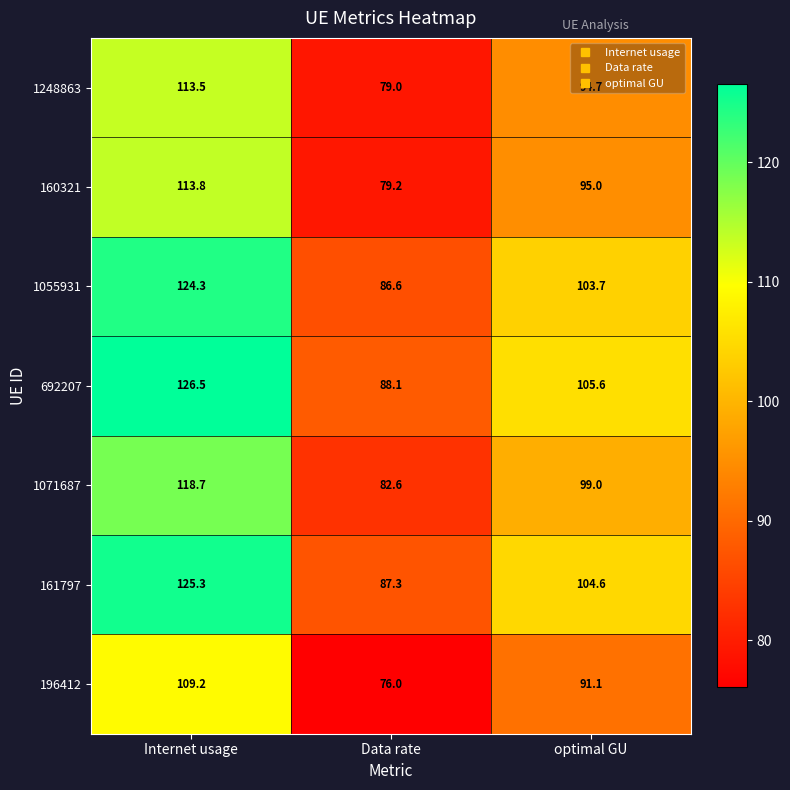

At how many categories does at least one series exceed 82?

3